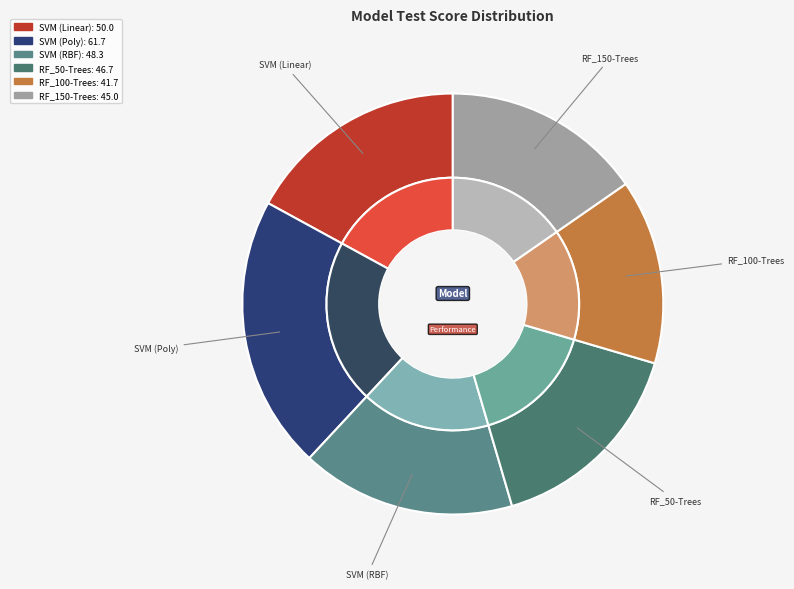

To the nearest percent, what is the average slice percentage?

17%